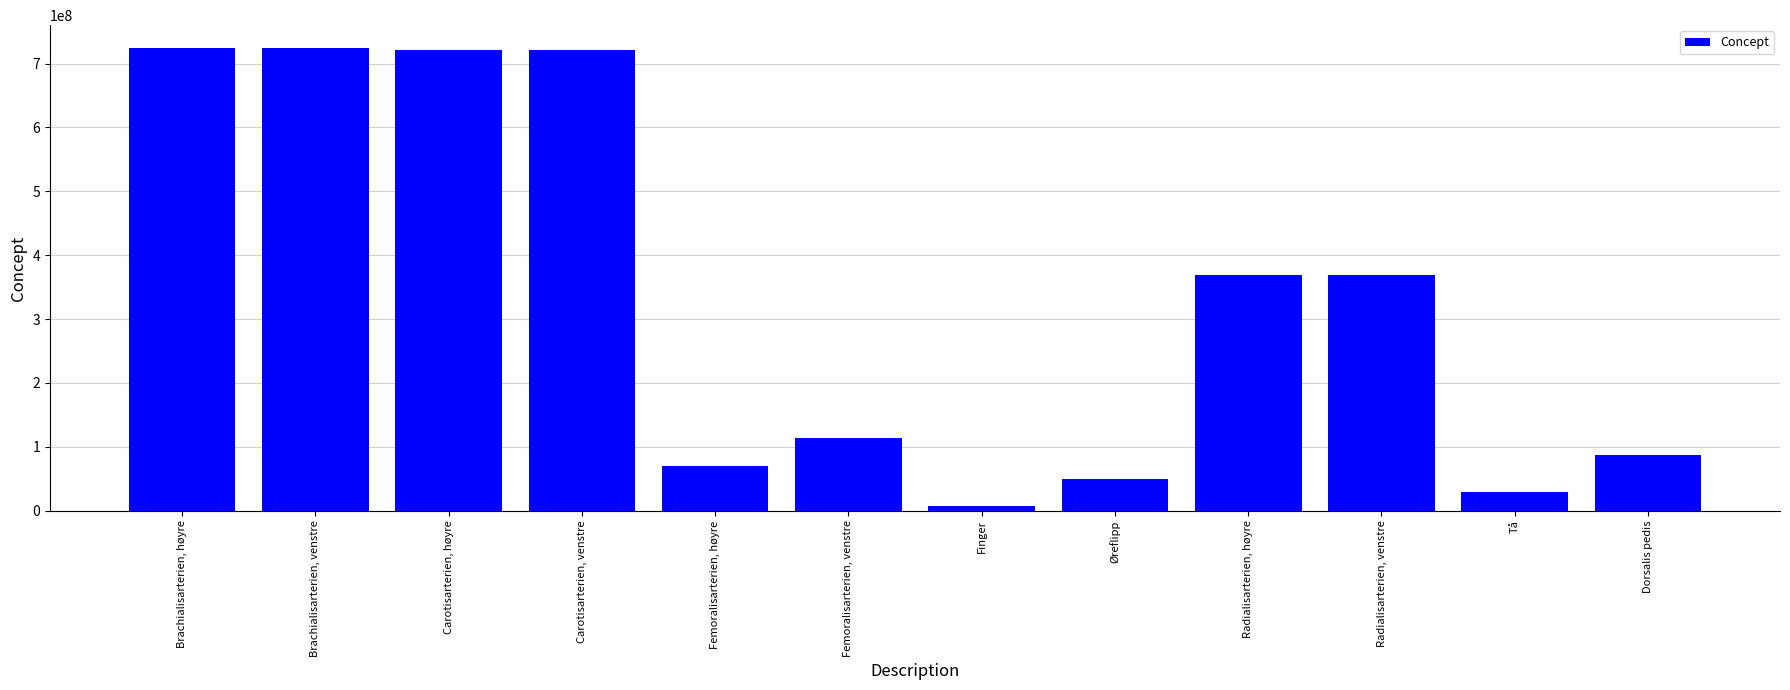

What is the change in value from Femoralisarterien, høyre to Femoralisarterien, venstre?

+43436998